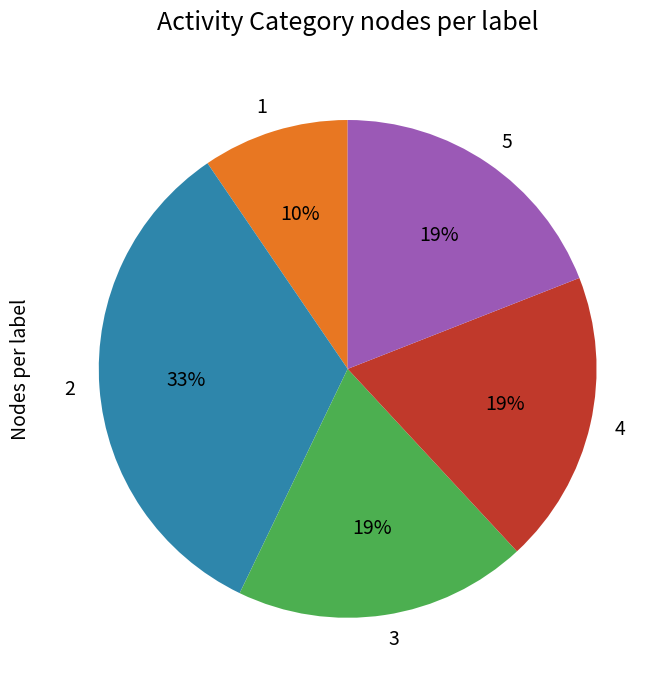

What percentage is the 3 slice, to the nearest percent?

19%